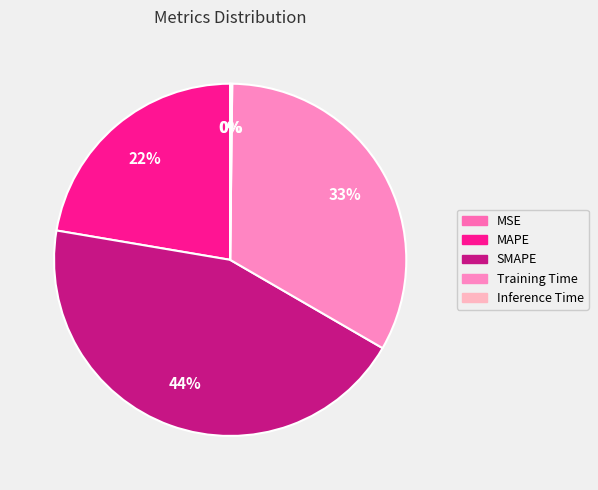

Which slice is the largest?

SMAPE